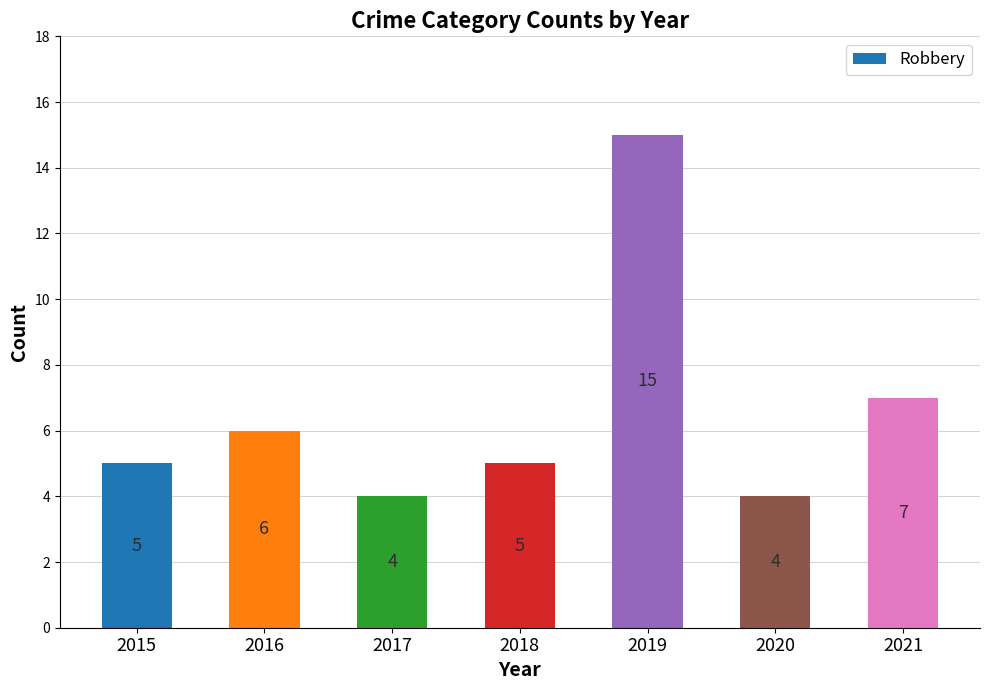

True or false: the data shows 10 at 2019.

False